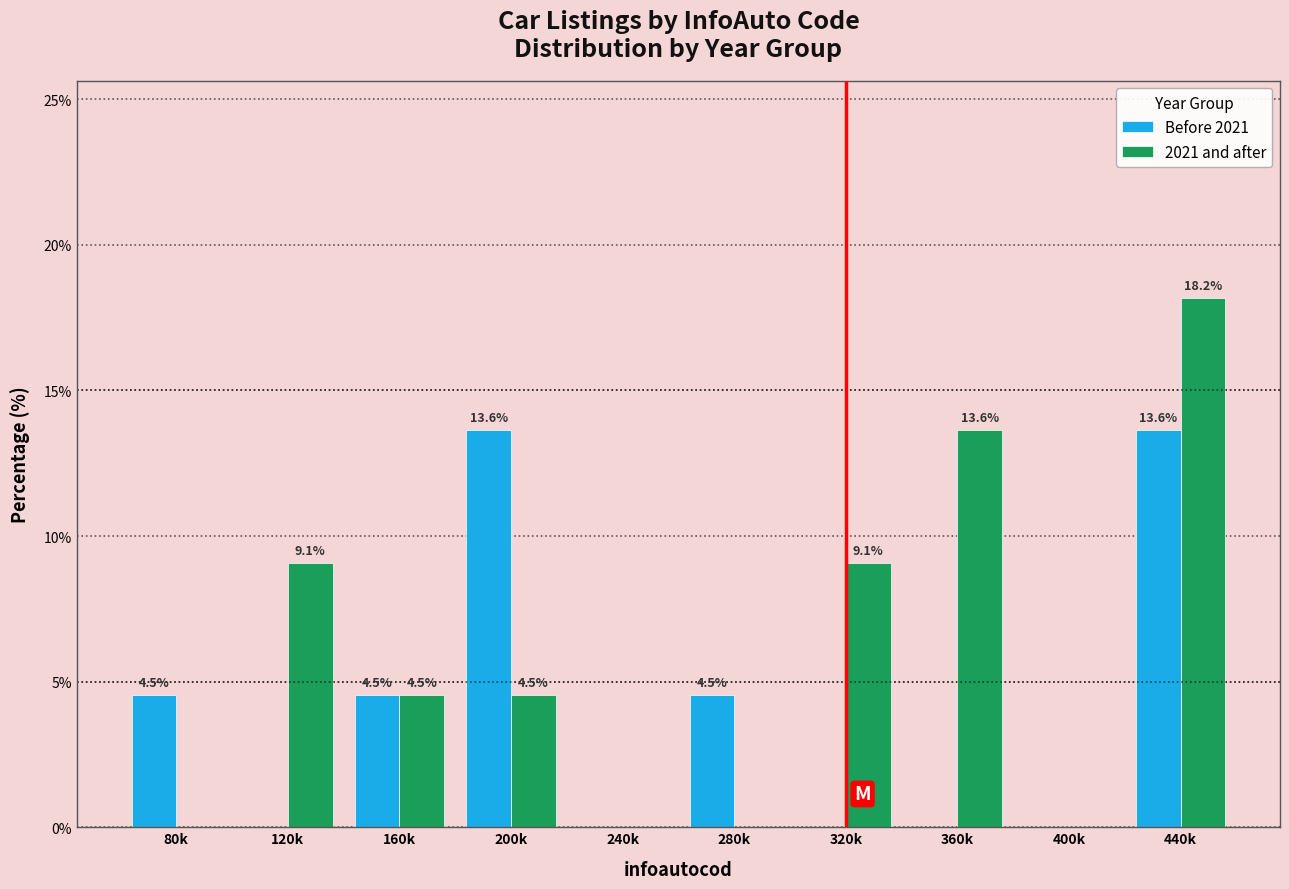

Reading left to right, extract all data points from this chart.

Before 2021: 80k=4.5	120k=0.0	160k=4.5	200k=13.6	240k=0.0	280k=4.5	320k=0.0	360k=0.0	400k=0.0	440k=13.6
2021 and after: 80k=0.0	120k=9.1	160k=4.5	200k=4.5	240k=0.0	280k=0.0	320k=9.1	360k=13.6	400k=0.0	440k=18.2